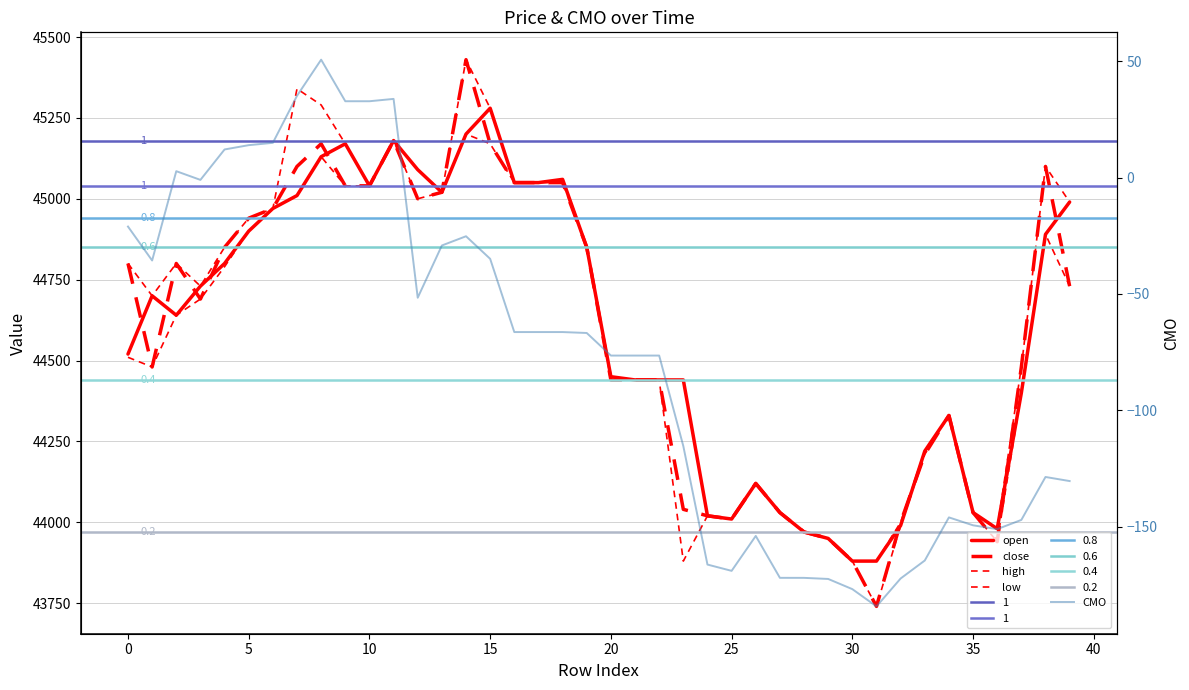

True or false: low and CMO intersect in this chart.

False